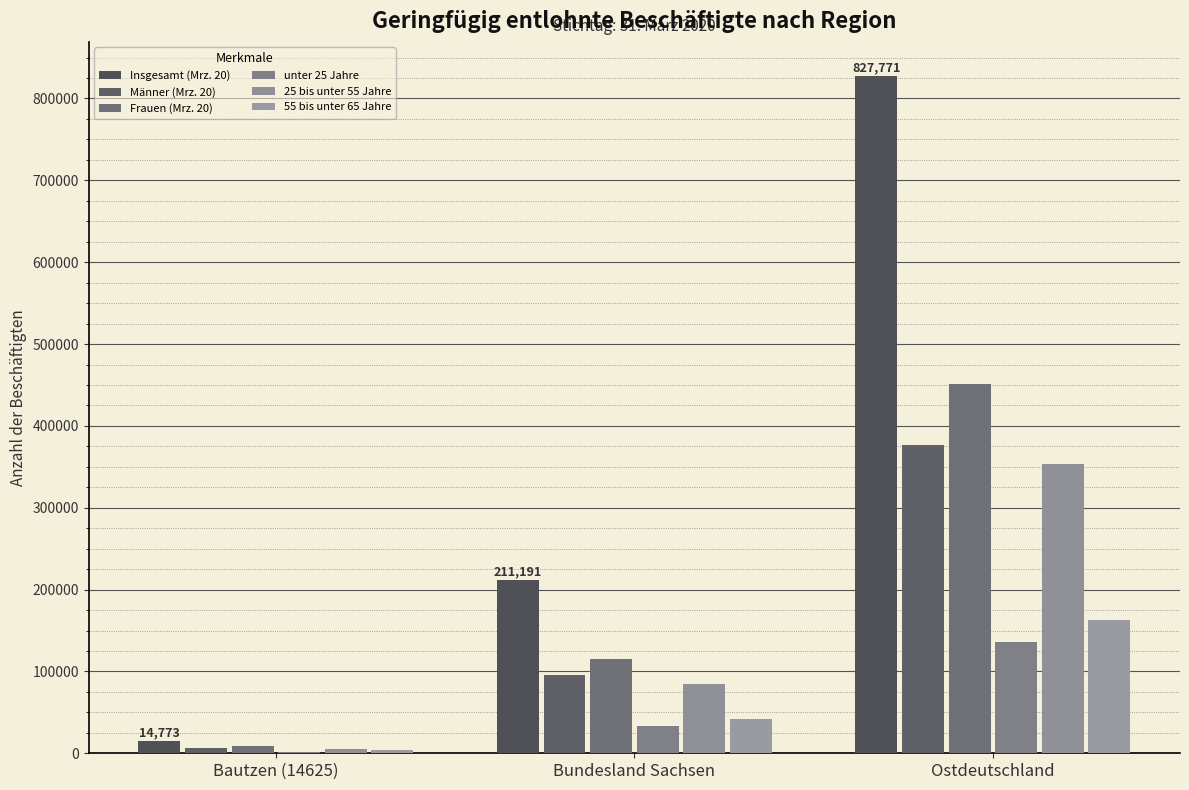

The Männer (Mrz. 20) series shows 178234 at Ostdeutschland. True or false?

False